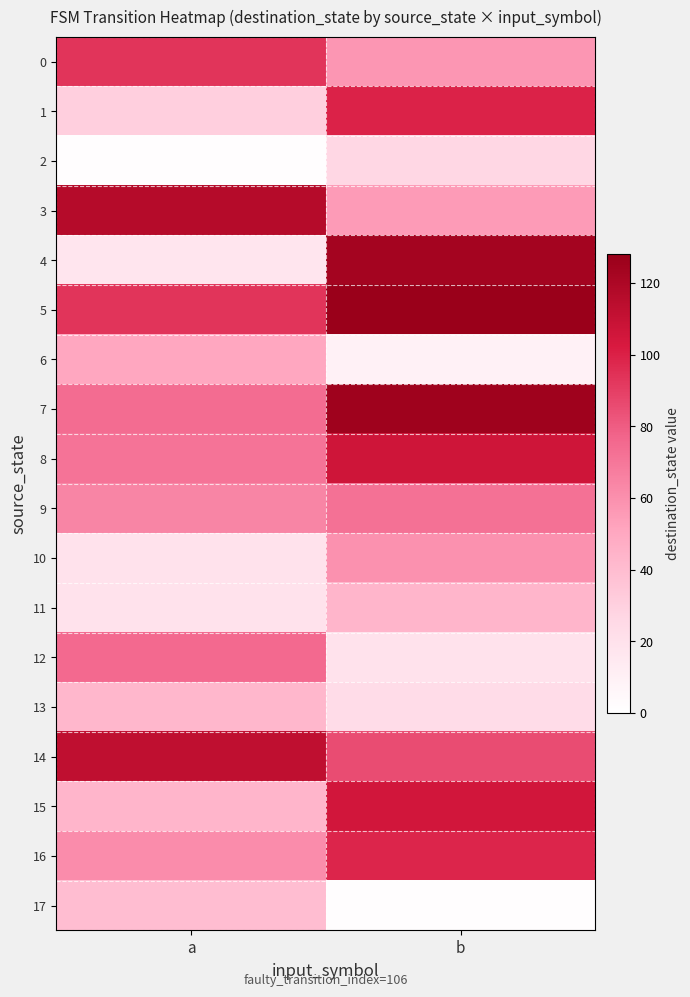

Which has a higher value, a or b?

a